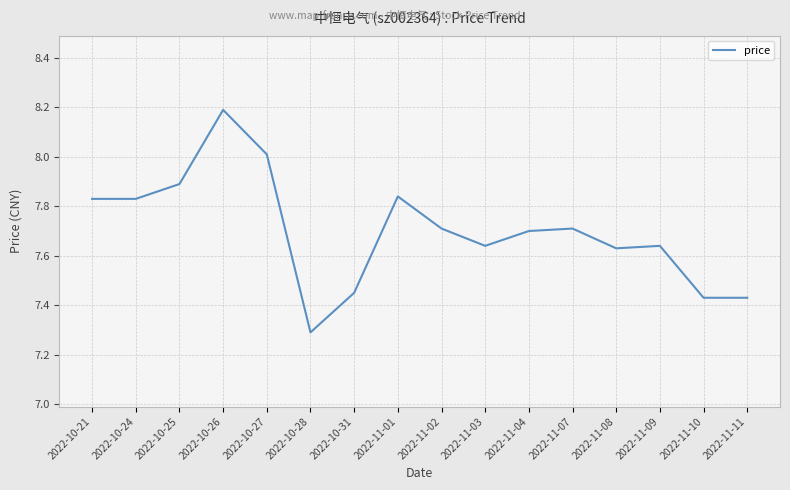

Which label corresponds to the largest value in the chart?

2022-10-26